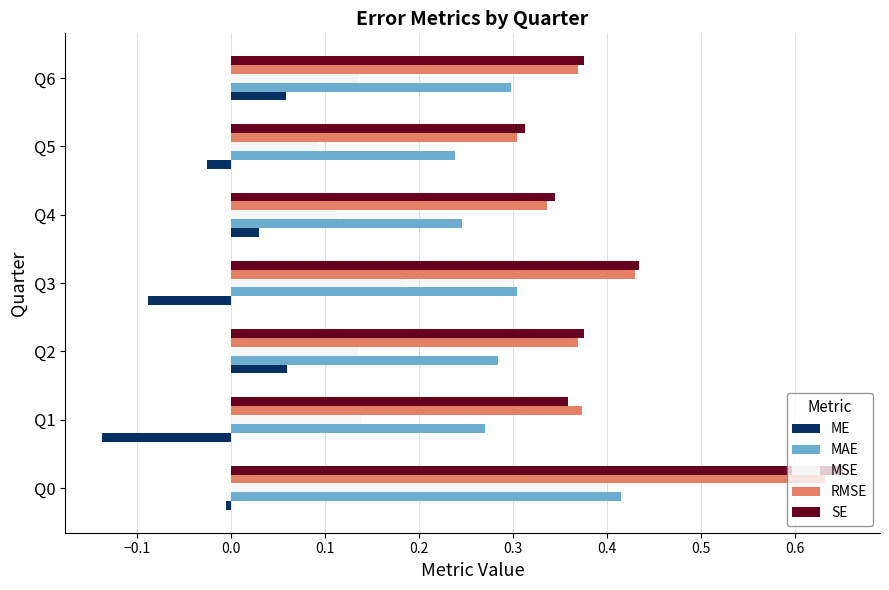

At which category does the chart reach its minimum across all series?

Q1